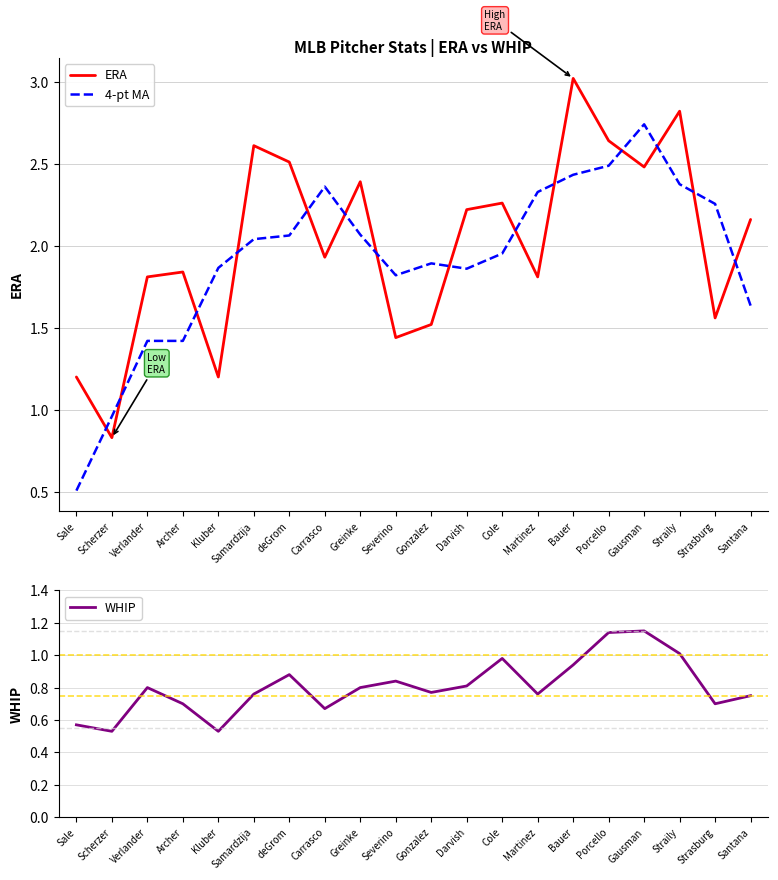

True or false: WHIP has more than 2 interior local peaks.

True